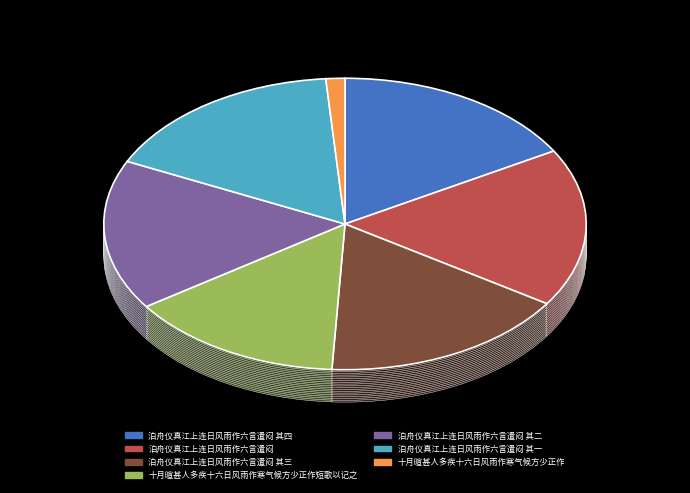

Between 十月暄甚人多疾十六日风雨作寒气候方少正作短歌以记之 and 泊舟仪真江上连日风雨作六言遣闷 其二, which is larger?

泊舟仪真江上连日风雨作六言遣闷 其二